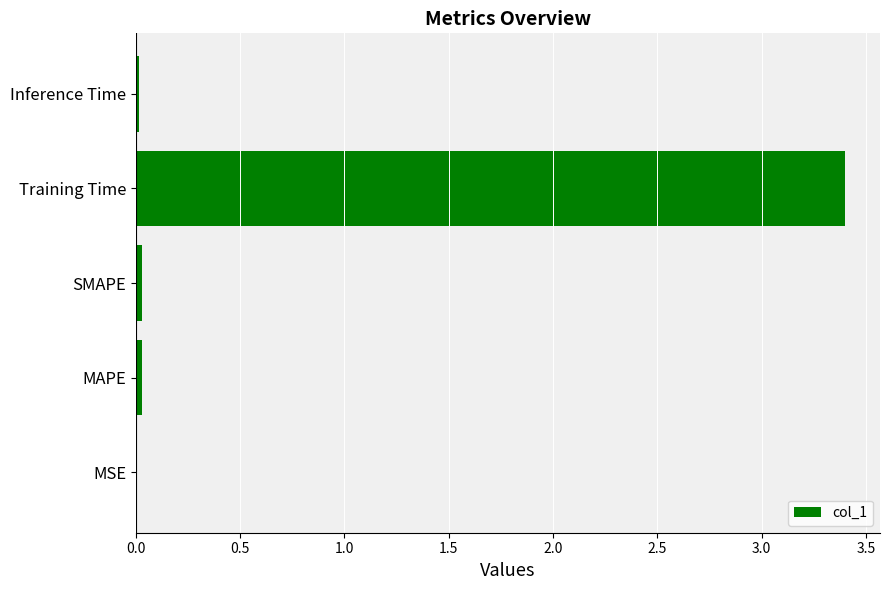

Is it true that the value at SMAPE is 0.0?

True